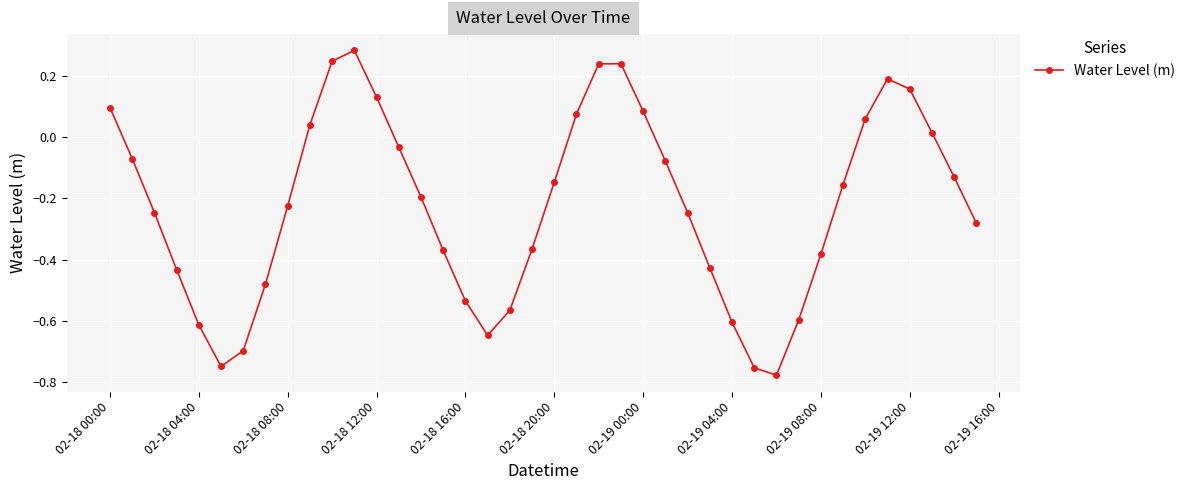

How many interior local valleys (lower than both neighbors) does the data have?

3